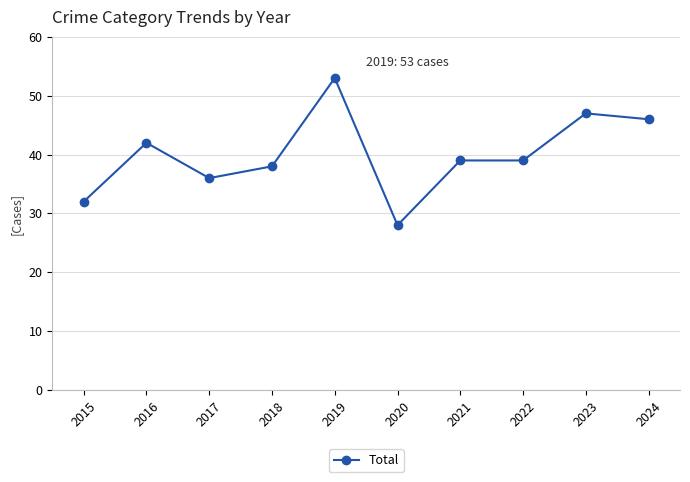

What is the value of the 1st point from the left?

32